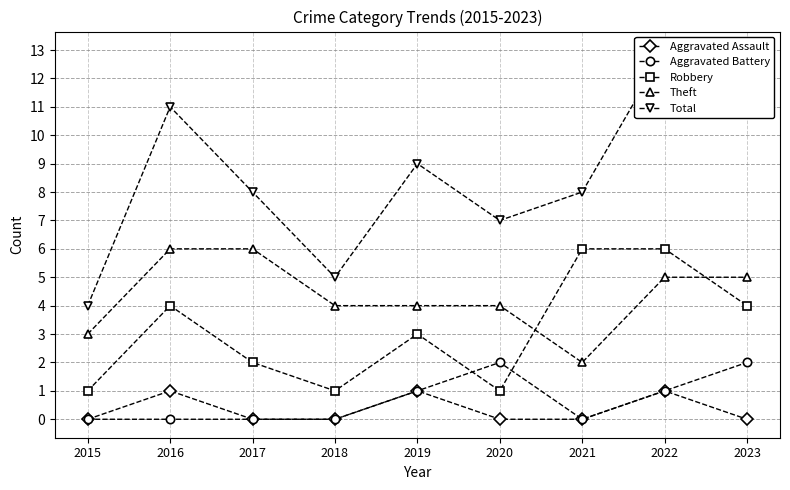

What are all the series names shown in the legend?

Aggravated Assault, Aggravated Battery, Robbery, Theft, Total